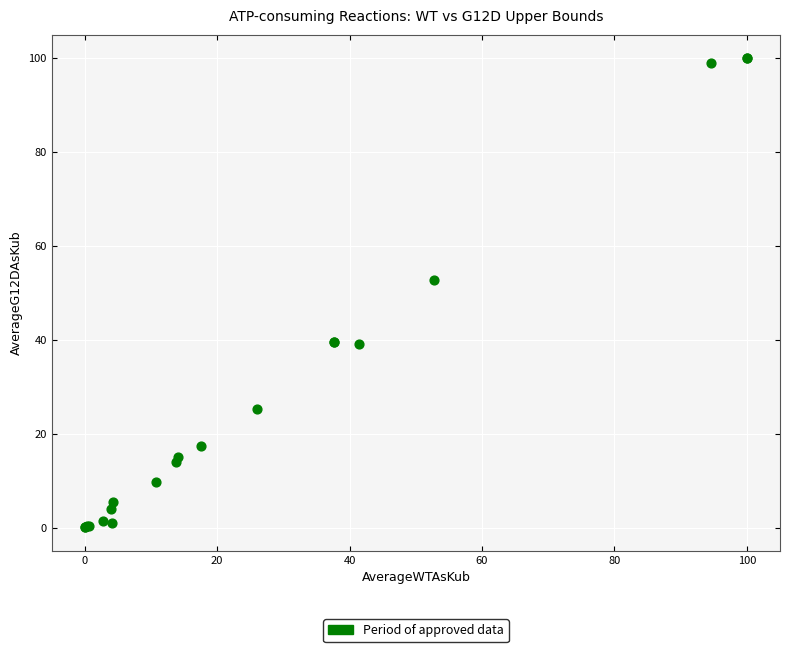

What Y value in the scatter plot is closest to 50?

52.7